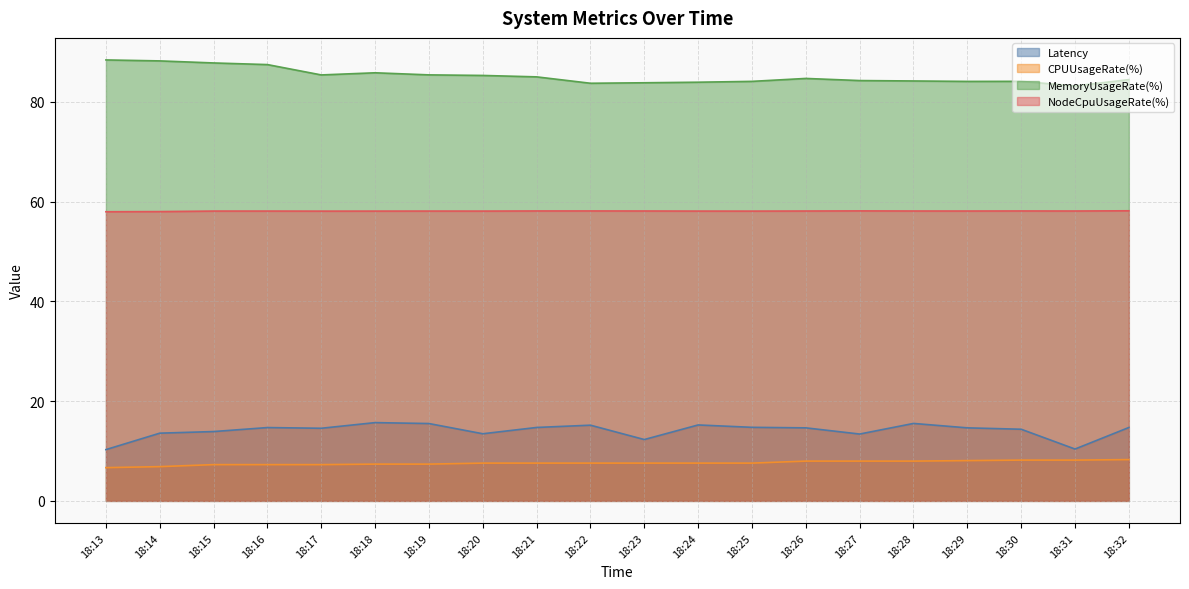

At how many categories does at least one series exceed 62?

20